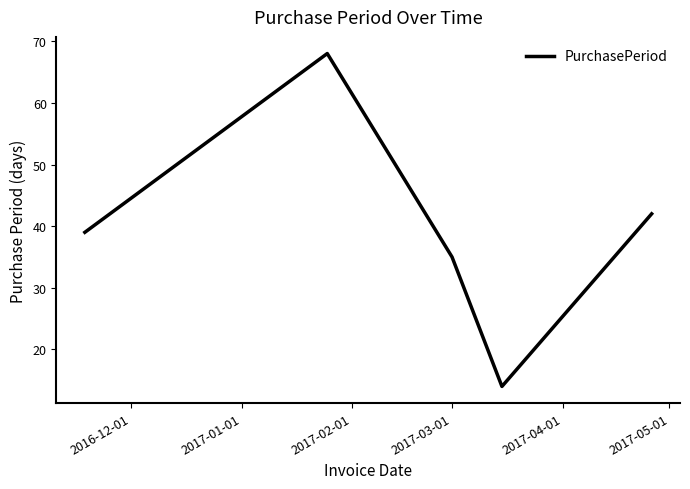

How many lines are shown in the chart?

1